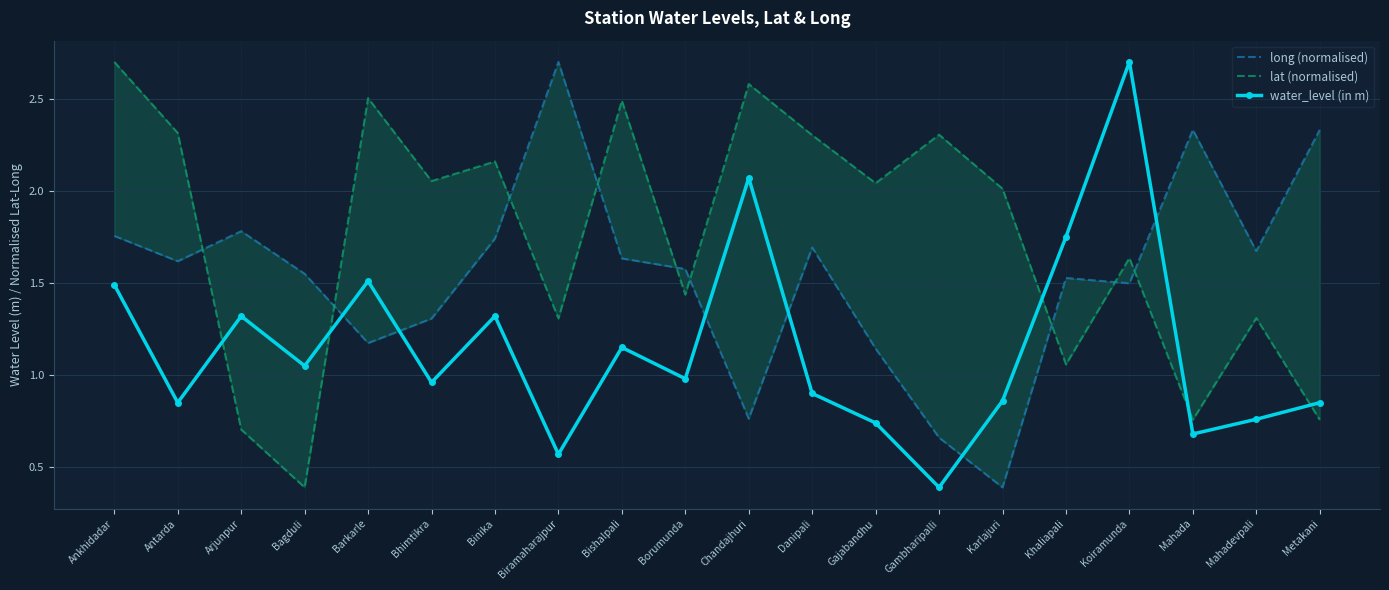

What is the greatest value displayed?

2.7